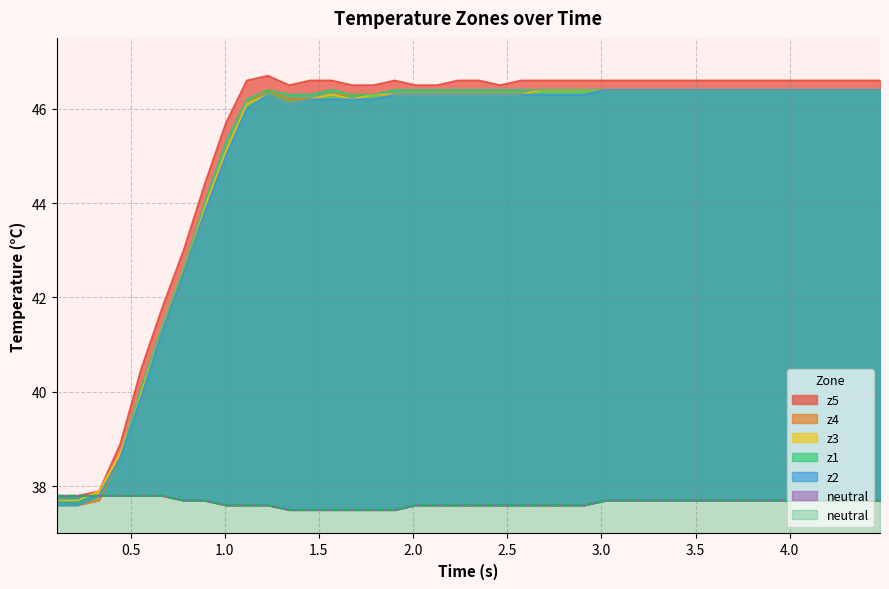

Which series has the widest spread of values?

z5